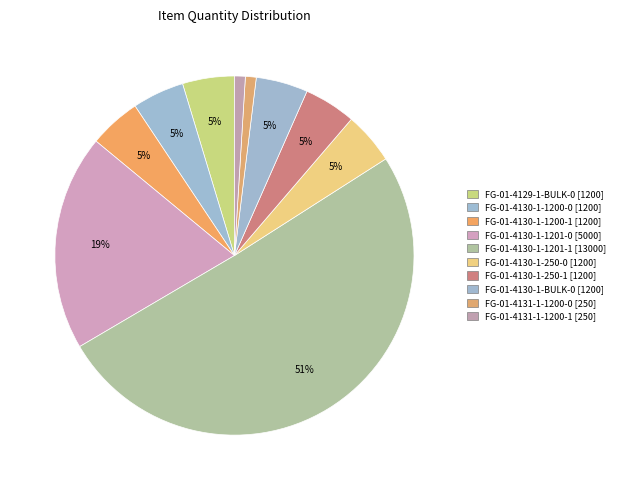

Count the number of slices in the pie.

10